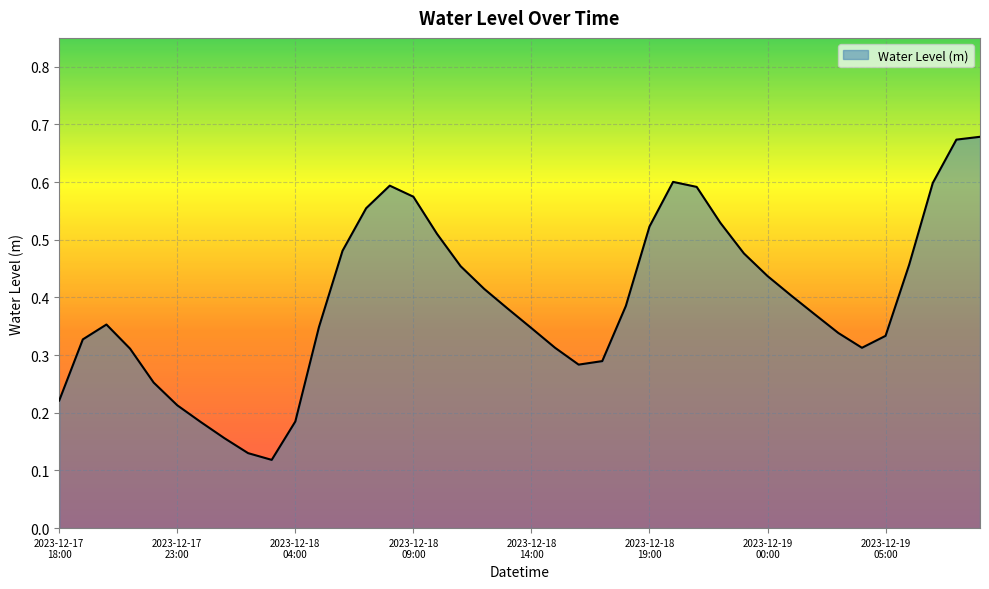

How many interior local peaks (higher than both neighbors) does the data have?

3